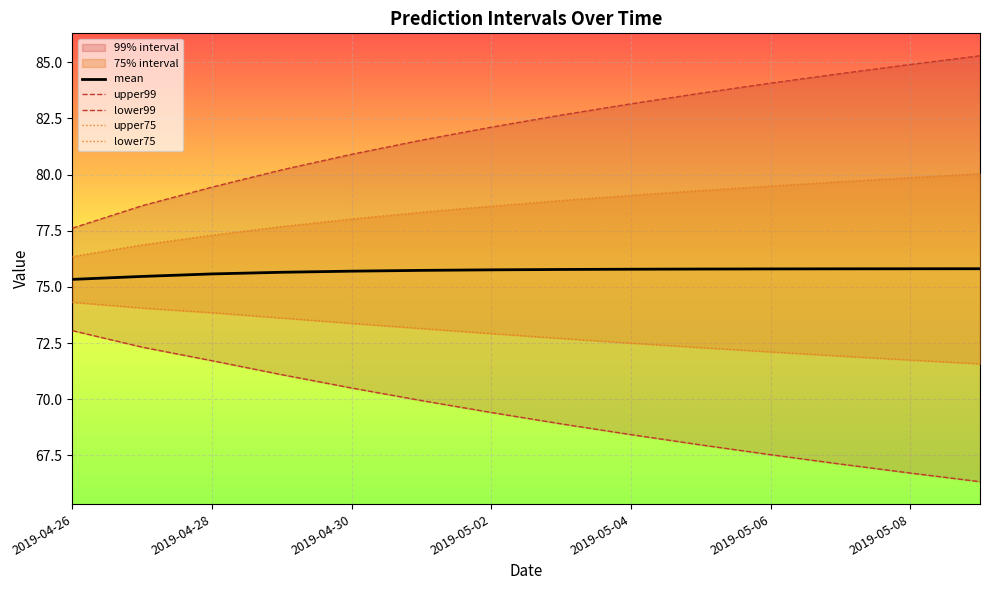

What is the value of the upper75 point at the 3rd from the left?

77.3